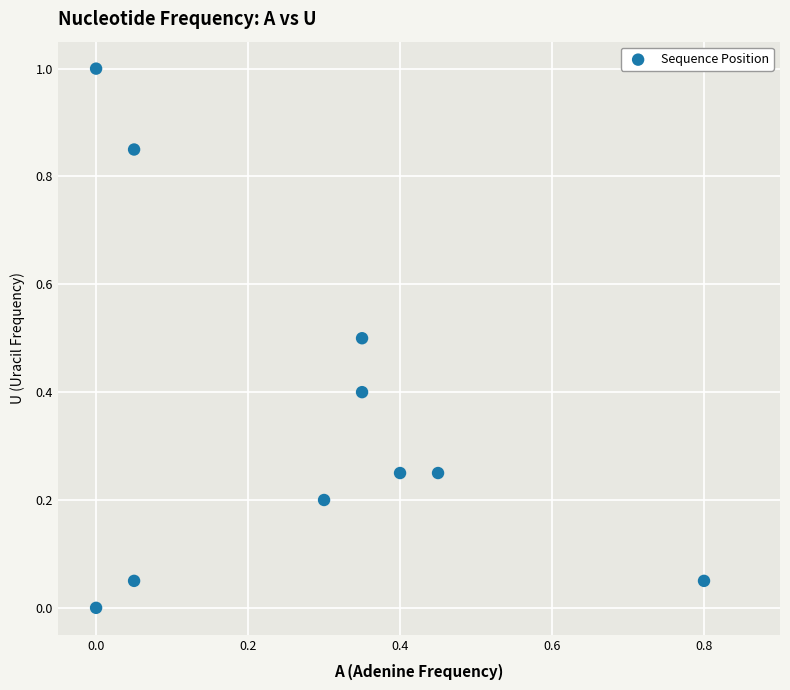

What is the average Y value?

0.4